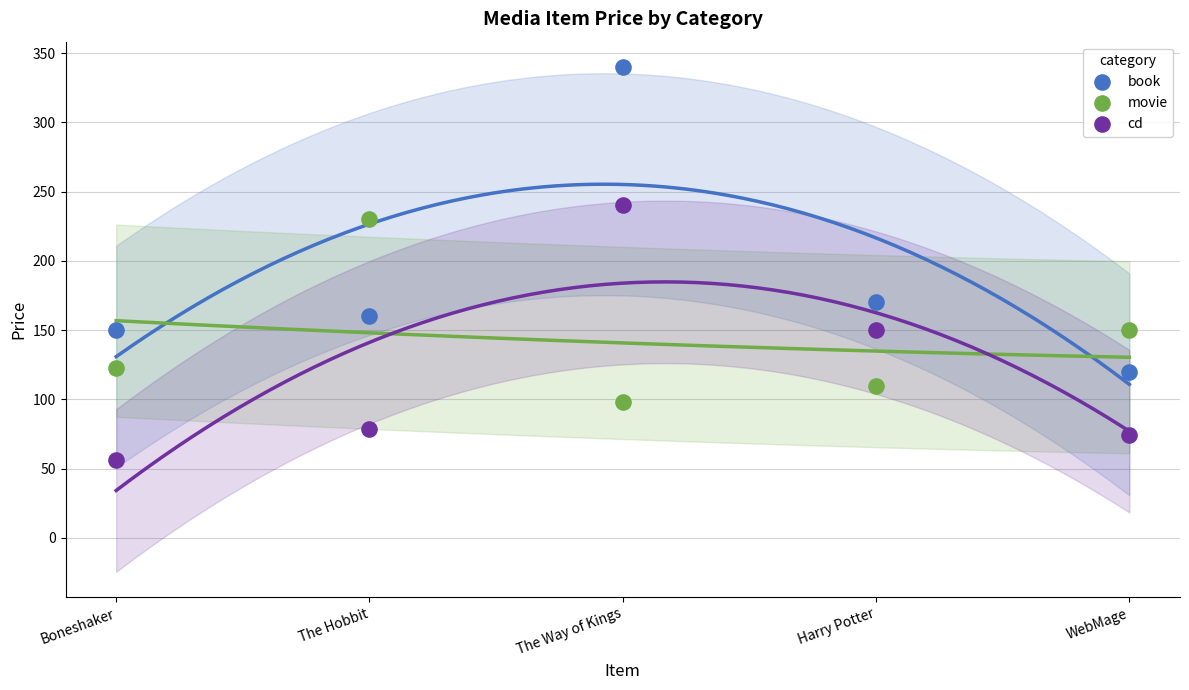

Which series reaches the maximum Y coordinate?

book